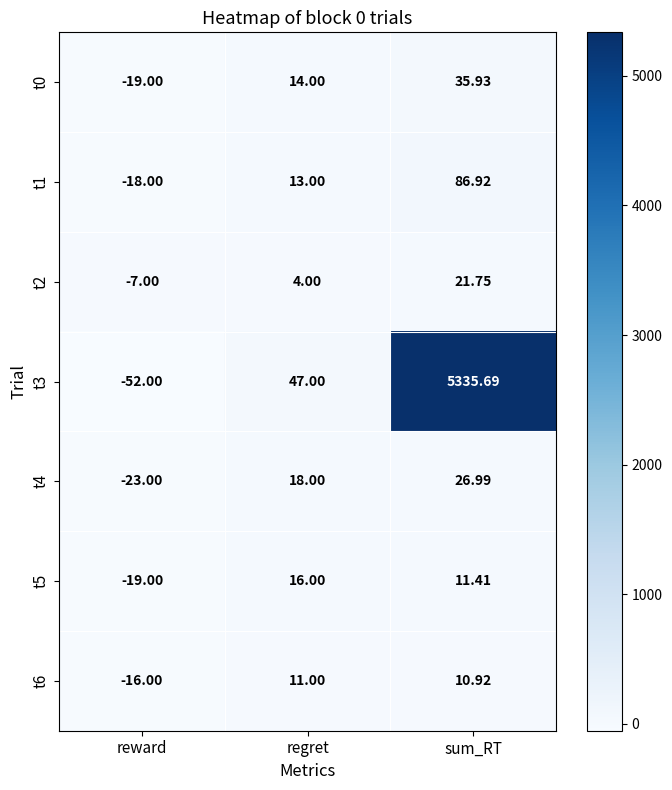

How many values in t0 are below zero?

1